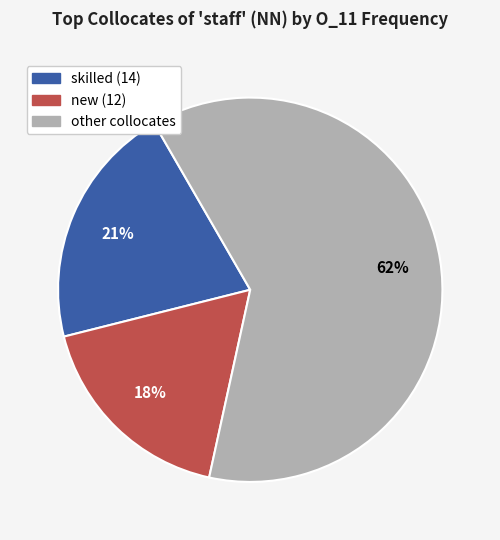

To the nearest percent, what is the difference between the largest and smallest slice percentages?

44%